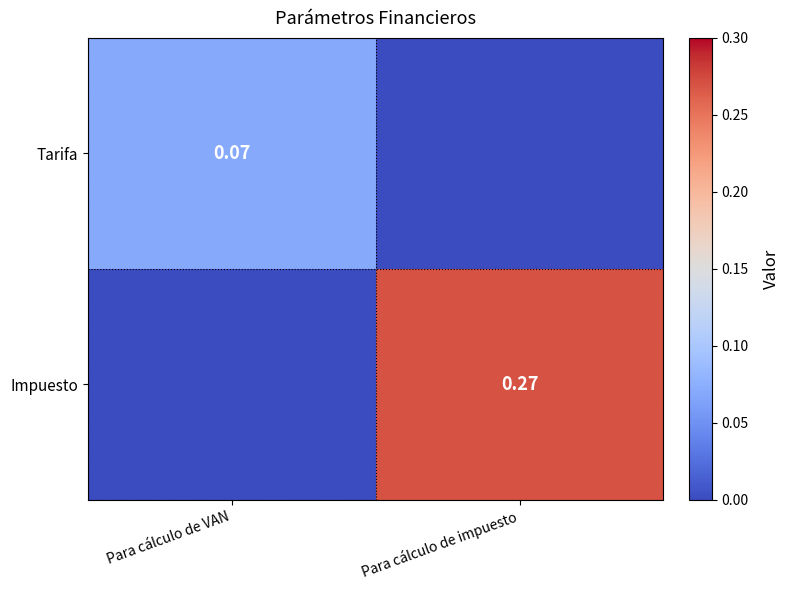

Is the value of Tarifa at Para cálculo de VAN greater than the value of Impuesto at Para cálculo de impuesto?

No